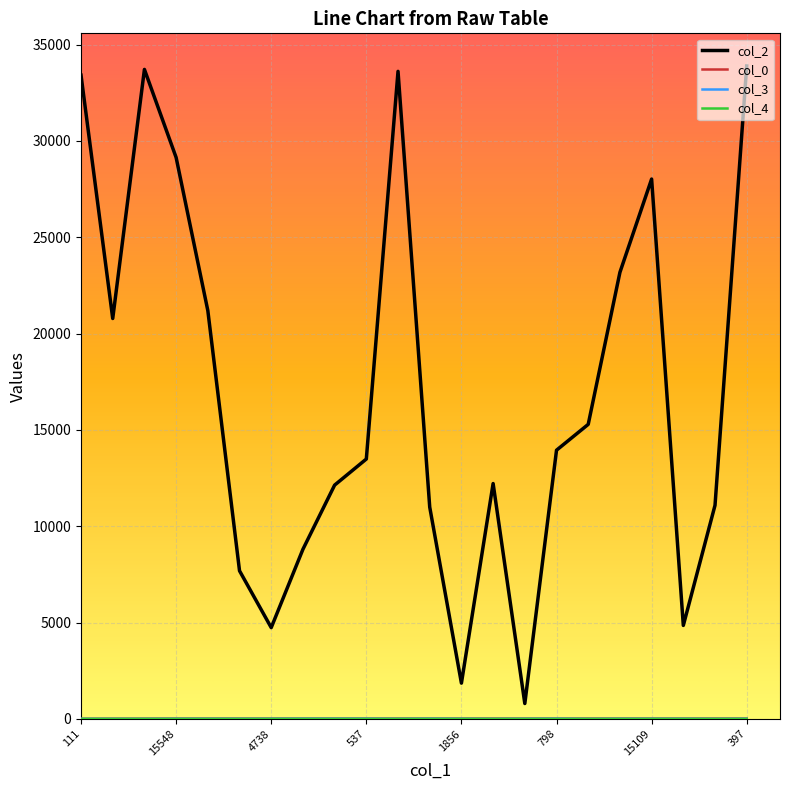

What is the maximum value shown in the chart?

33889.0